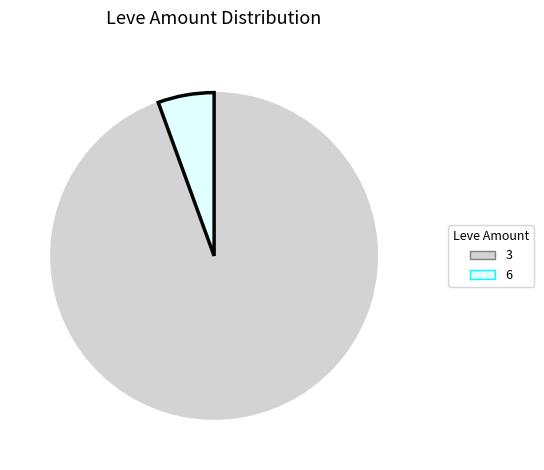

What is the smallest slice in the pie chart?

6